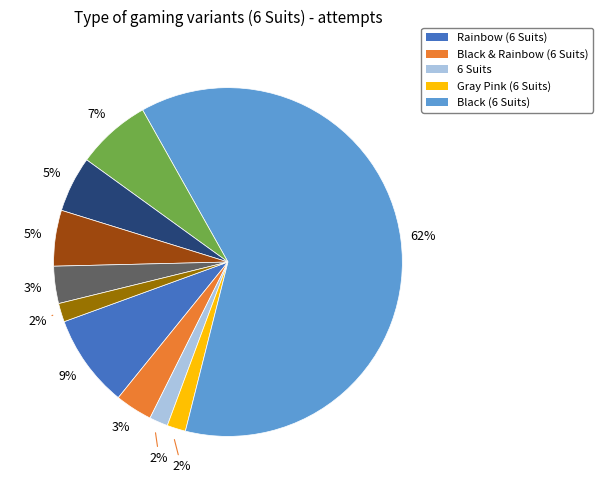

Does any single category account for the majority?

Yes